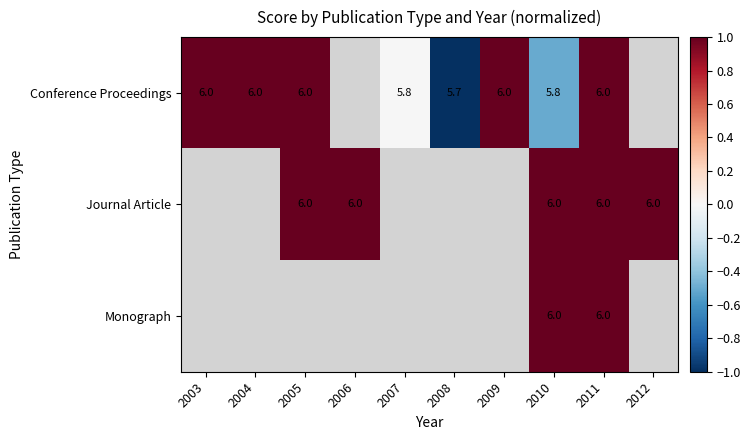

What is the greatest value displayed?

1.0